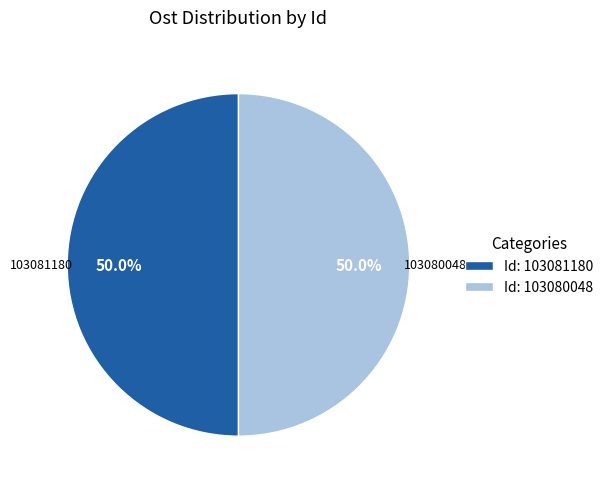

Count the number of slices in the pie.

2